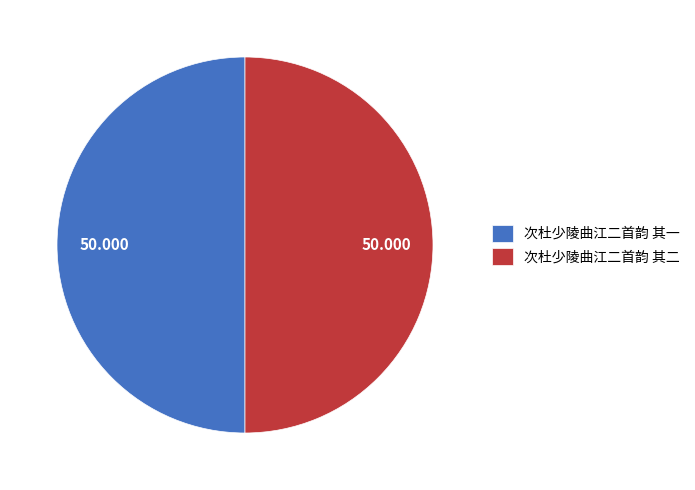

Combined, do 次杜少陵曲江二首韵 其一 and 次杜少陵曲江二首韵 其二 account for over 50%?

Yes